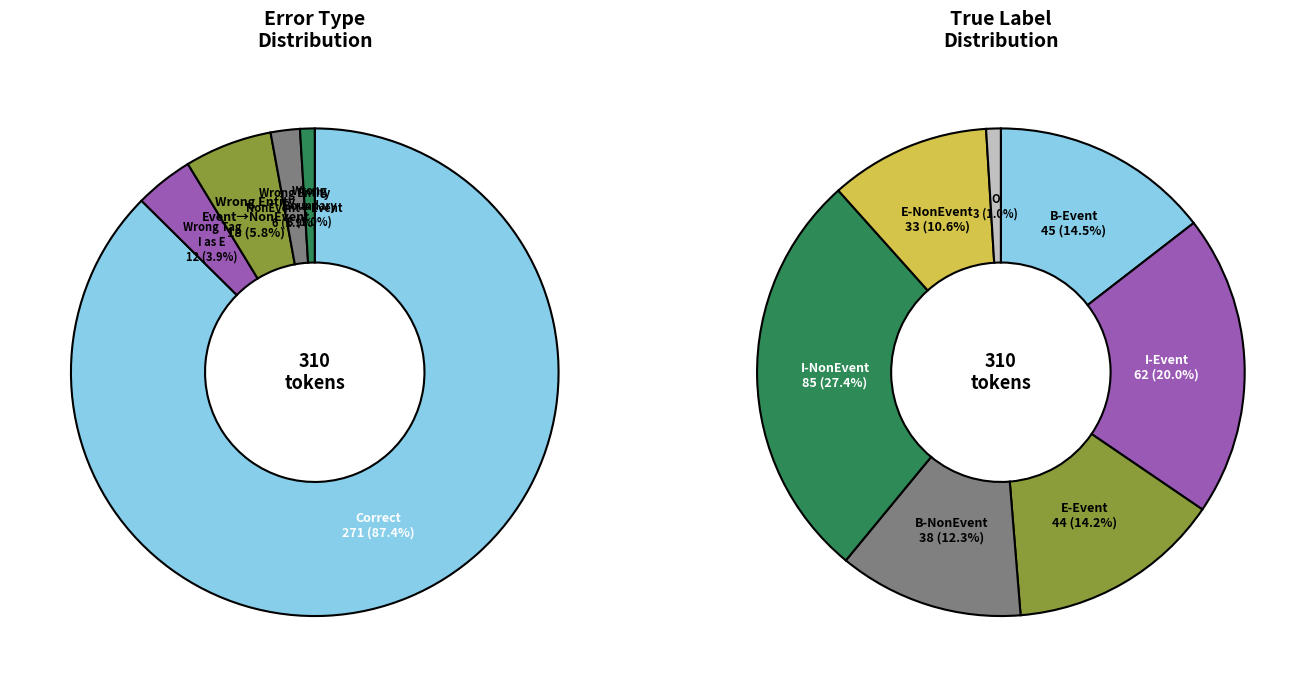

Which slice is the smallest?

Wrong_Boundary